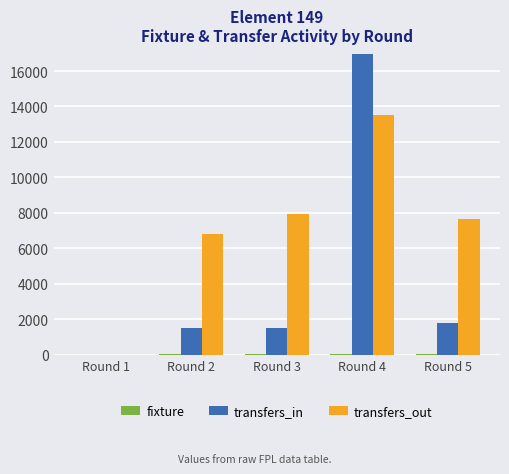

What is the total value across all series at Round 2?

8322